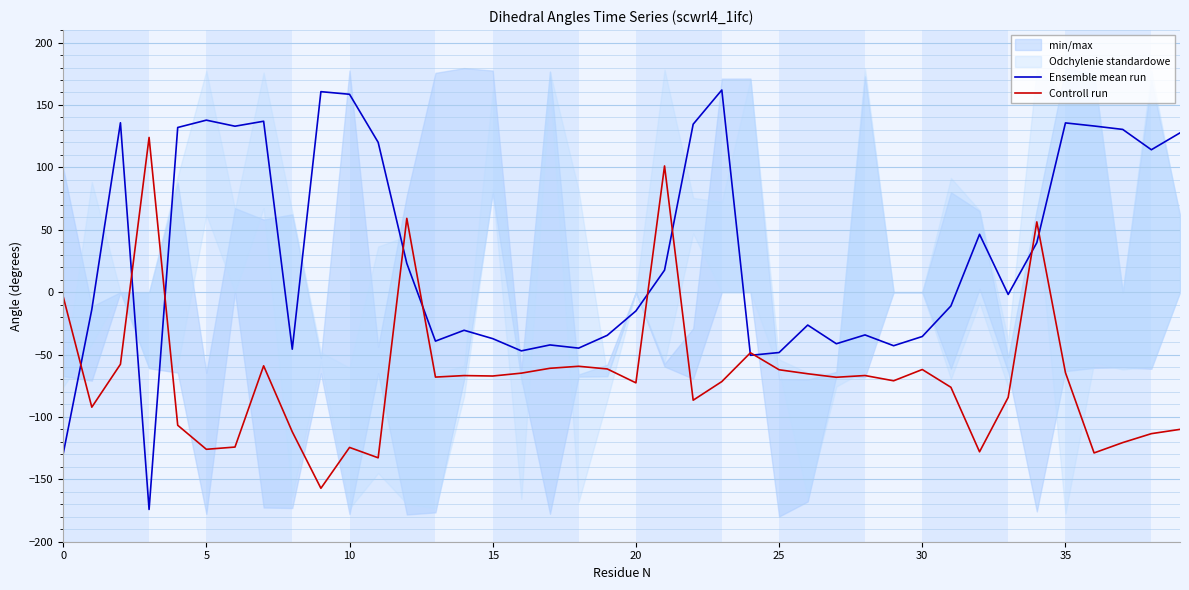

In Ensemble mean run, how many points are higher than both neighbors (excluding endpoints)?

11